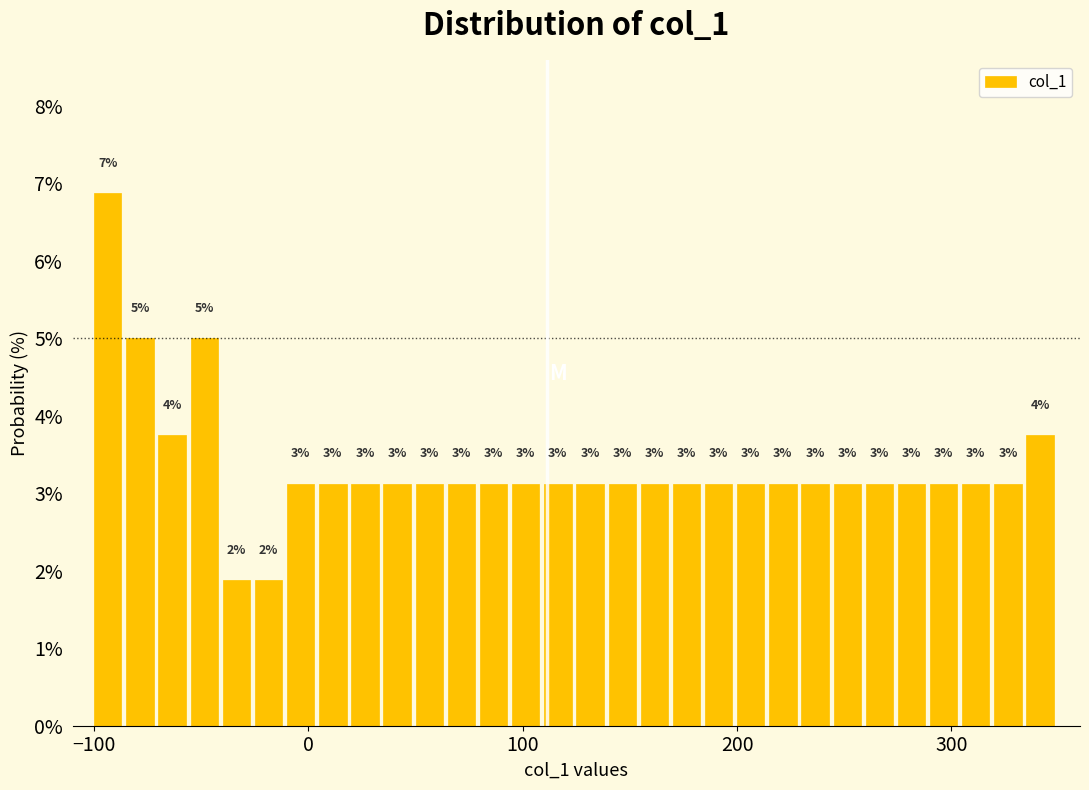

Read against the x-axis, roughly where is the centre of the tallest bar?

-90